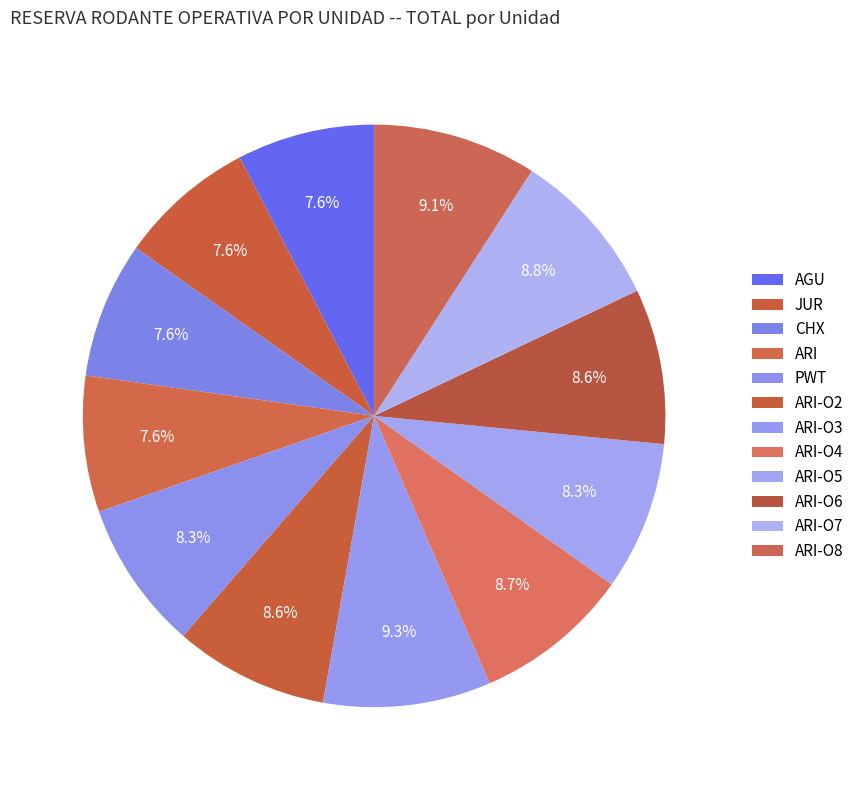

The PWT slice represents 8% of the pie. True or false?

True